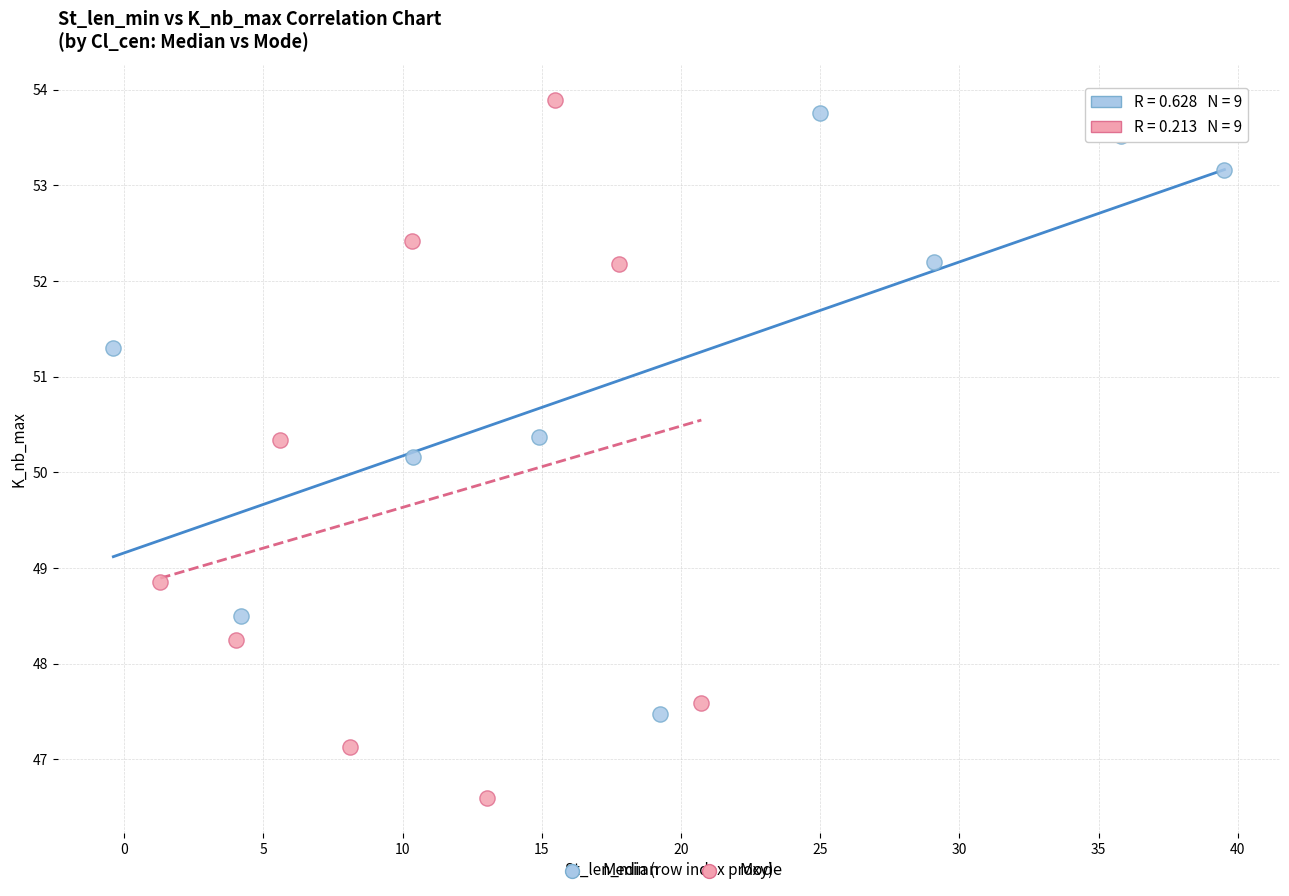

What are all the series names shown in the legend?

Median, Mode